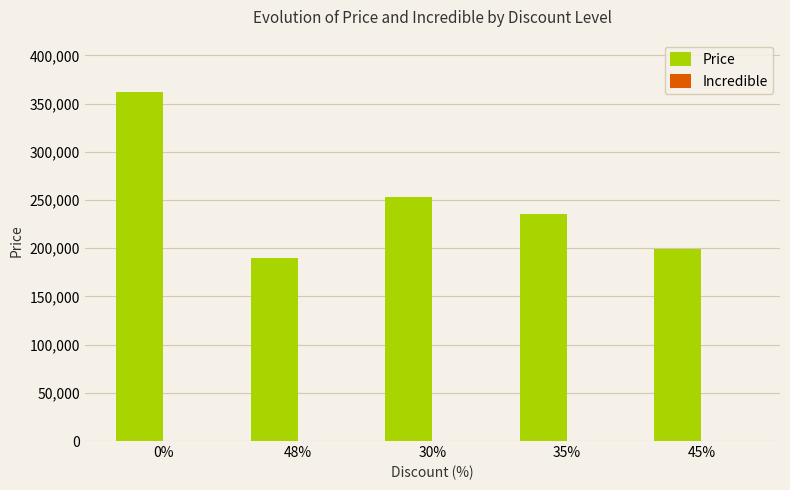

Reading left to right, transcribe all the data shown in this chart.

362000	189900	253400	235300	199000